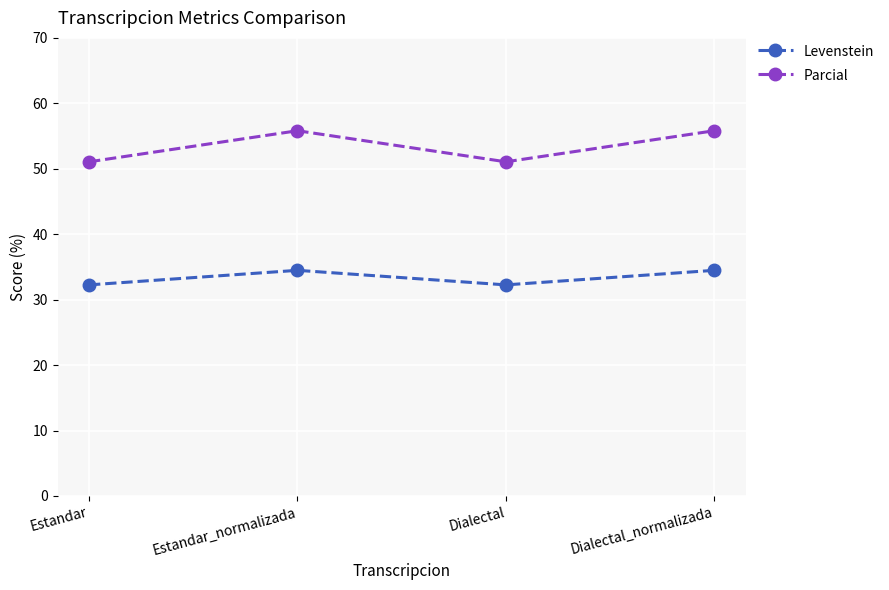

Which series has the widest spread of values?

Parcial